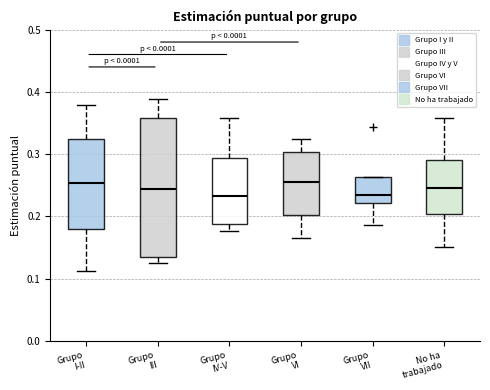

Reading left to right, read every box against the y-axis: the position of its median line, the range the box covers, and the ends of its whiskers. The values are not printed on the chart, so give them approximately, as read against the axis.

Grupo I-II: median 0.25, box 0.18 to 0.32, whiskers 0.11 to 0.38
Grupo III: median 0.24, box 0.14 to 0.36, whiskers 0.12 to 0.39
Grupo IV-V: median 0.23, box 0.19 to 0.29, whiskers 0.18 to 0.36
Grupo VI: median 0.26, box 0.20 to 0.30, whiskers 0.17 to 0.32
Grupo VII: median 0.23, box 0.22 to 0.26, whiskers 0.19 to 0.26
No ha trabajado: median 0.25, box 0.20 to 0.29, whiskers 0.15 to 0.36